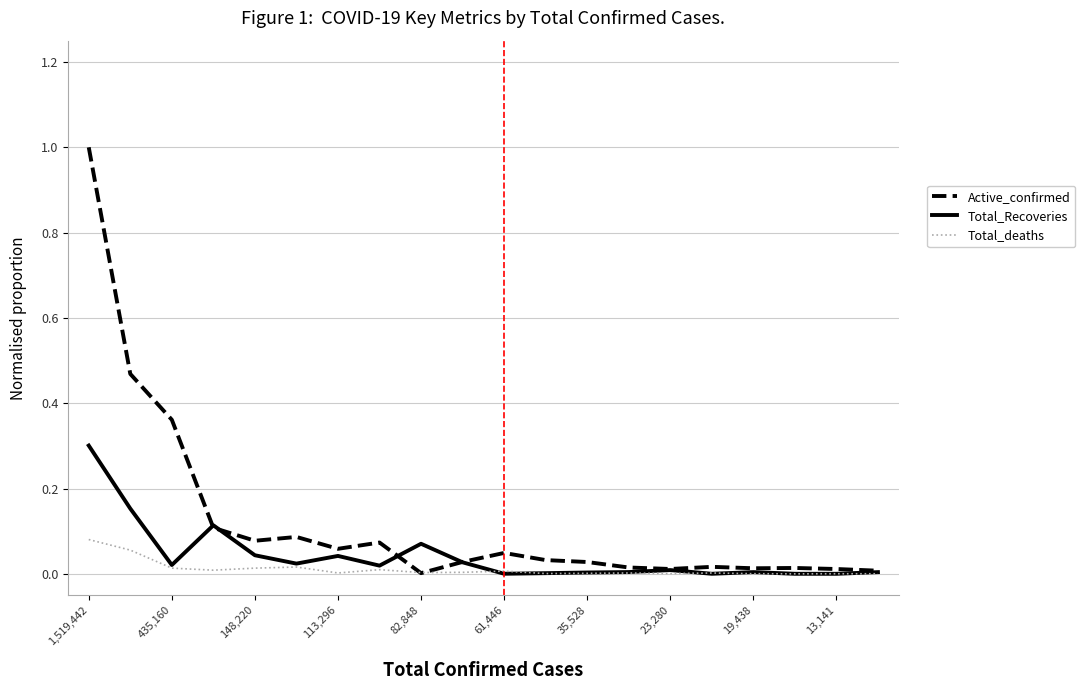

Which series has the largest range (max minus min)?

Active_confirmed